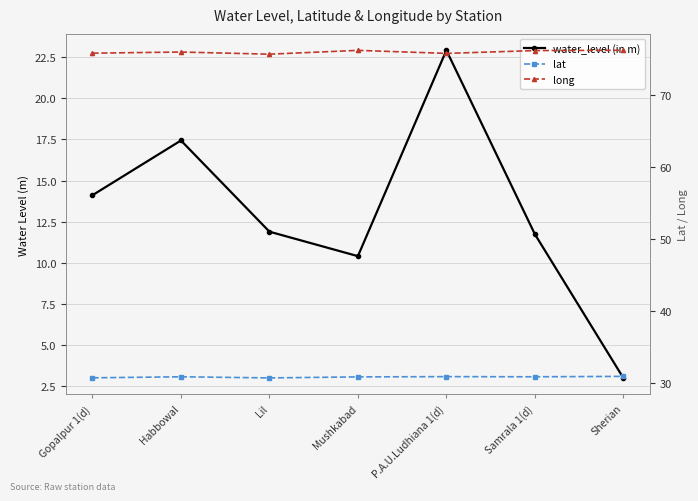

Reading right to left, extract all data points from this chart.

water_level (in m): Sherian=3.0	Samrala 1(d)=11.7	P.A.U.Ludhiana 1(d)=22.9	Mushkabad=10.4	Lil=11.9	Habbowal=17.4	Gopalpur 1(d)=14.1
lat: Sherian=30.9	Samrala 1(d)=30.9	P.A.U.Ludhiana 1(d)=30.9	Mushkabad=30.9	Lil=30.7	Habbowal=30.9	Gopalpur 1(d)=30.7
long: Sherian=76.2	Samrala 1(d)=76.2	P.A.U.Ludhiana 1(d)=75.8	Mushkabad=76.2	Lil=75.7	Habbowal=76.0	Gopalpur 1(d)=75.8